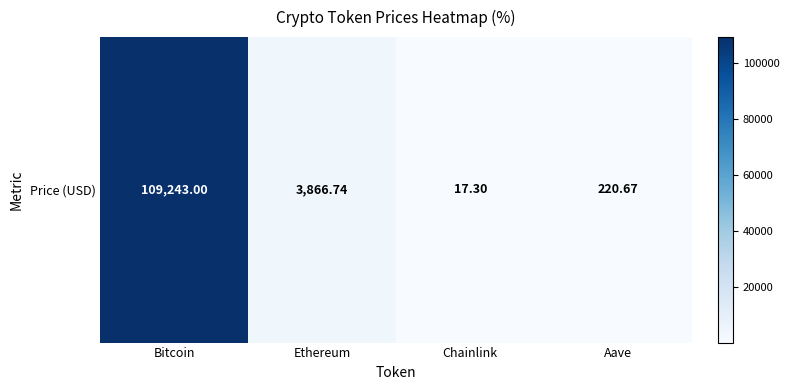

How many categories are shown in the chart?

4